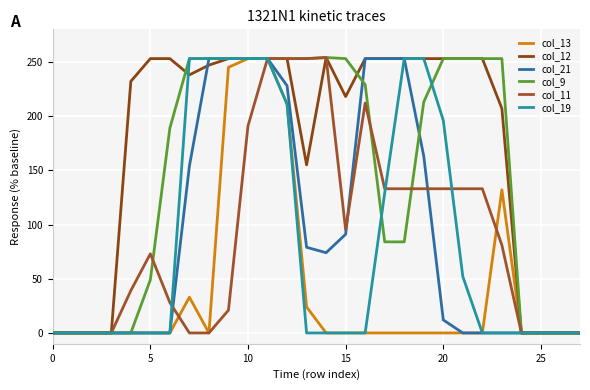

What is the difference between the maximum and minimum values in the col_12 series?

254